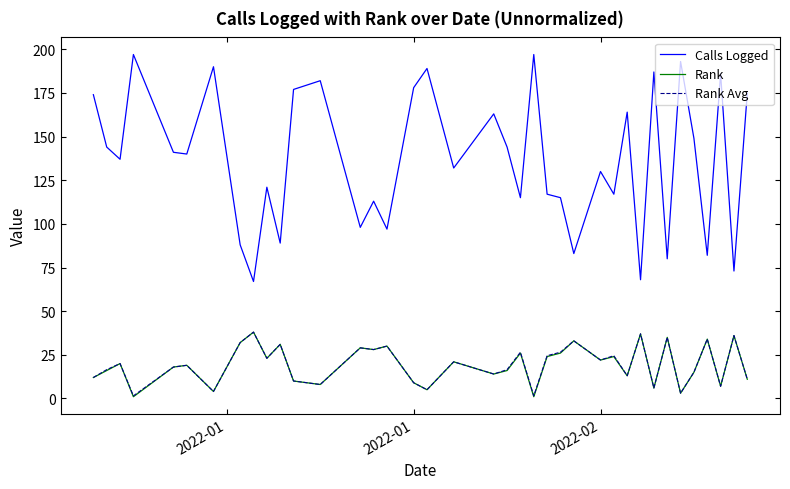

Which series has the widest spread of values?

Calls Logged